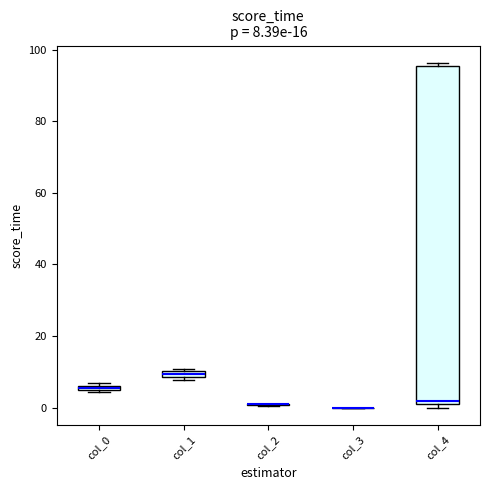

Which box is the tallest, from its lower edge to its upper edge?

col_4